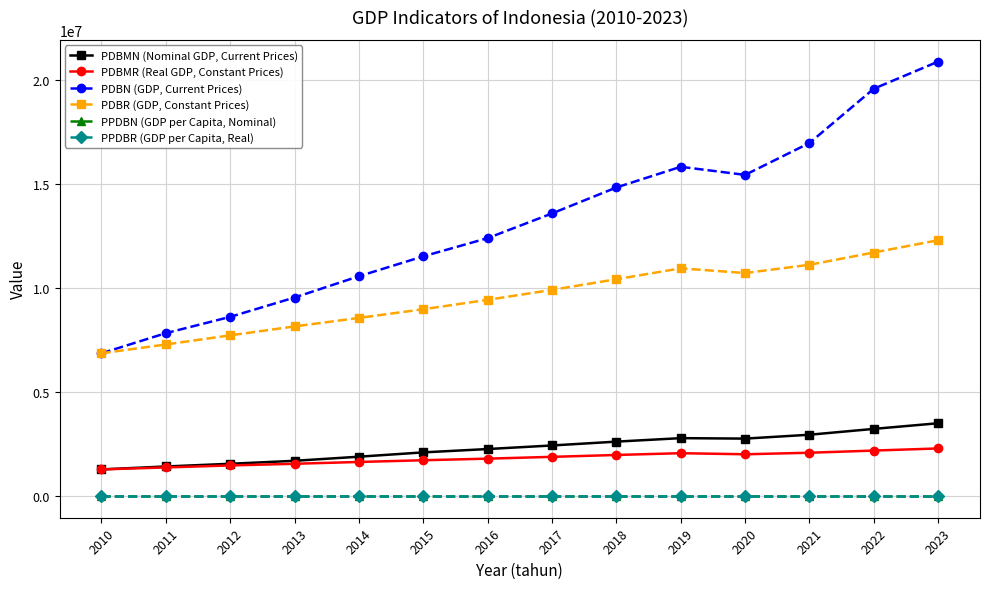

True or false: PPDBN (GDP per Capita, Nominal) has more than 1 interior local peaks.

True